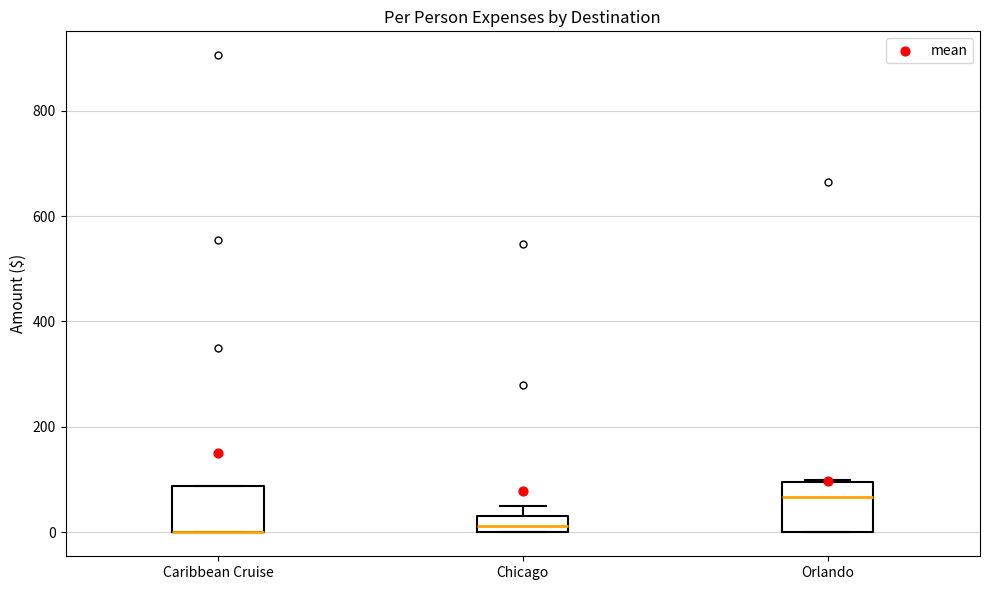

Where is the lower edge of the box for Caribbean Cruise on the y-axis? The values are not printed on the chart, so give them approximately, as read against the axis.

0